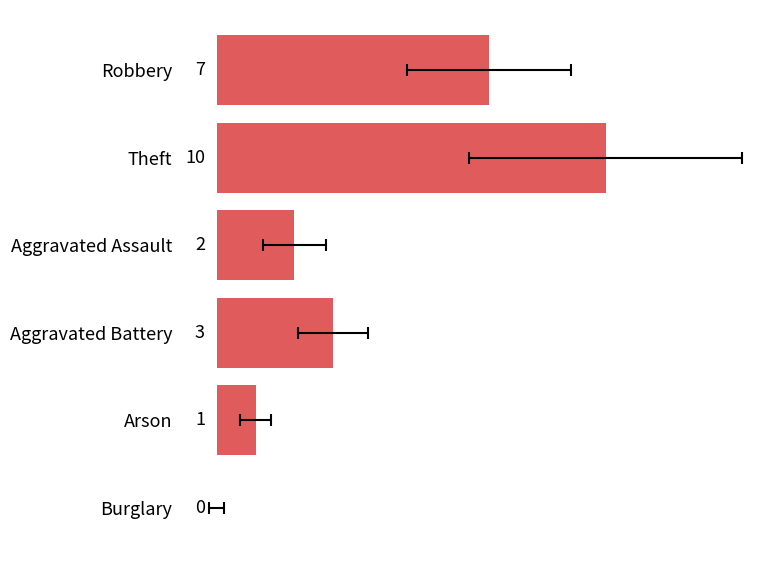

Reading left to right, extract all data points from this chart.

Robbery=7	Theft=10	Aggravated Assault=2	Aggravated Battery=3	Arson=1	Burglary=0